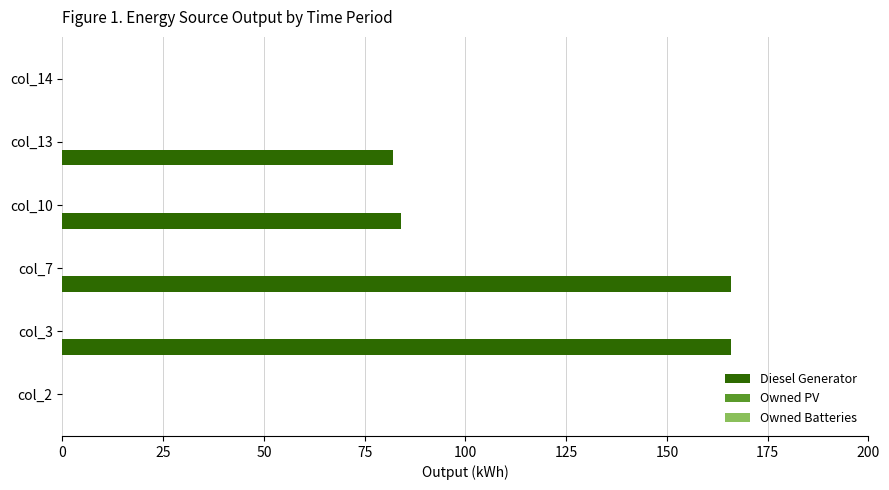

The chart shows a value of 112.8 at col_7. True or false?

False